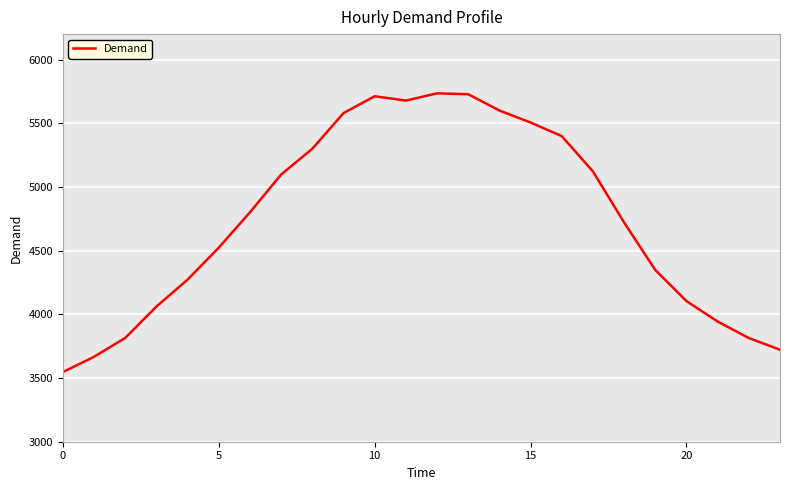

Is this an area chart (filled region under the line)?

No